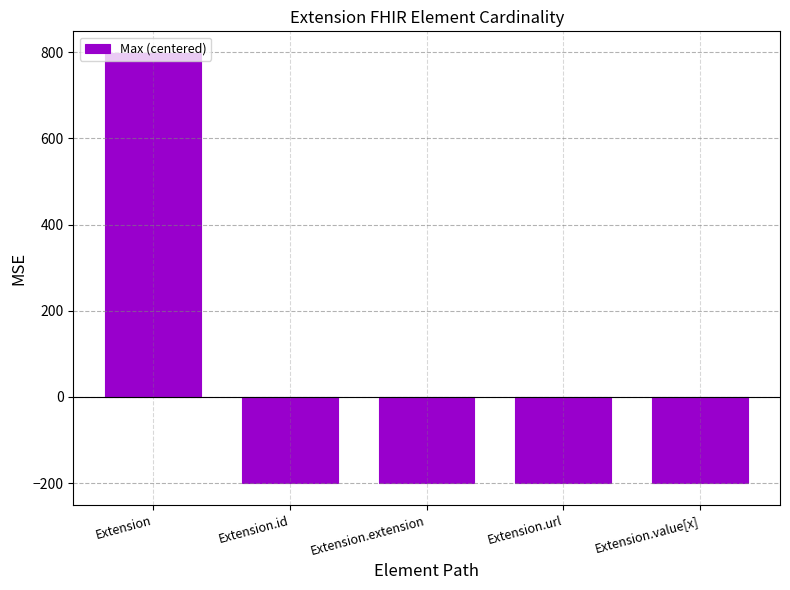

How many values are above zero?

1